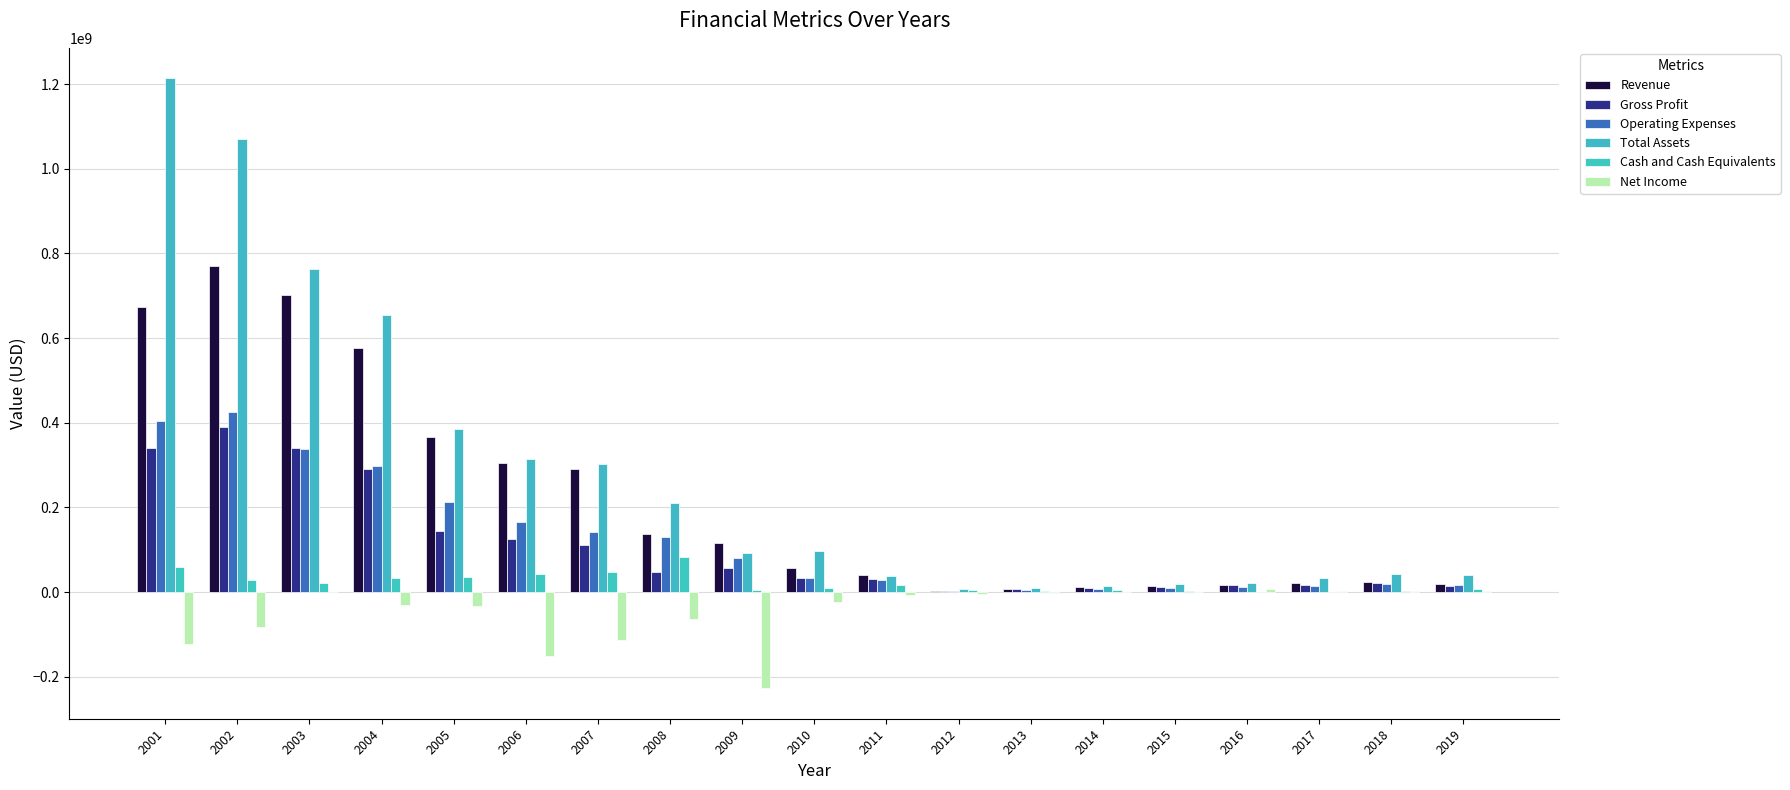

The Total Assets series shows 9047751 at 2018. True or false?

False